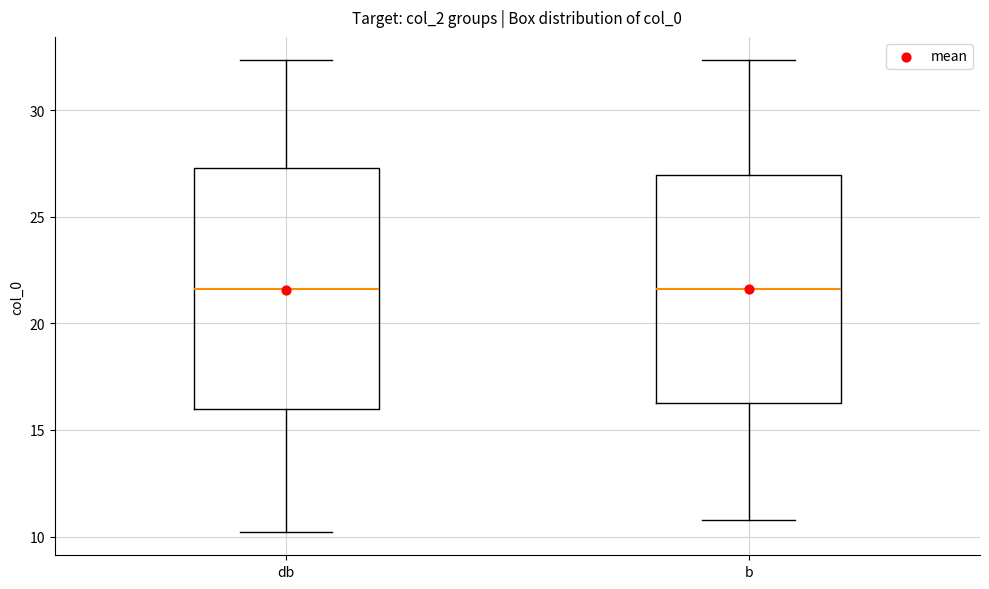

Where does the upper whisker of the box for b end on the y-axis? The values are not printed on the chart, so give them approximately, as read against the axis.

32.5